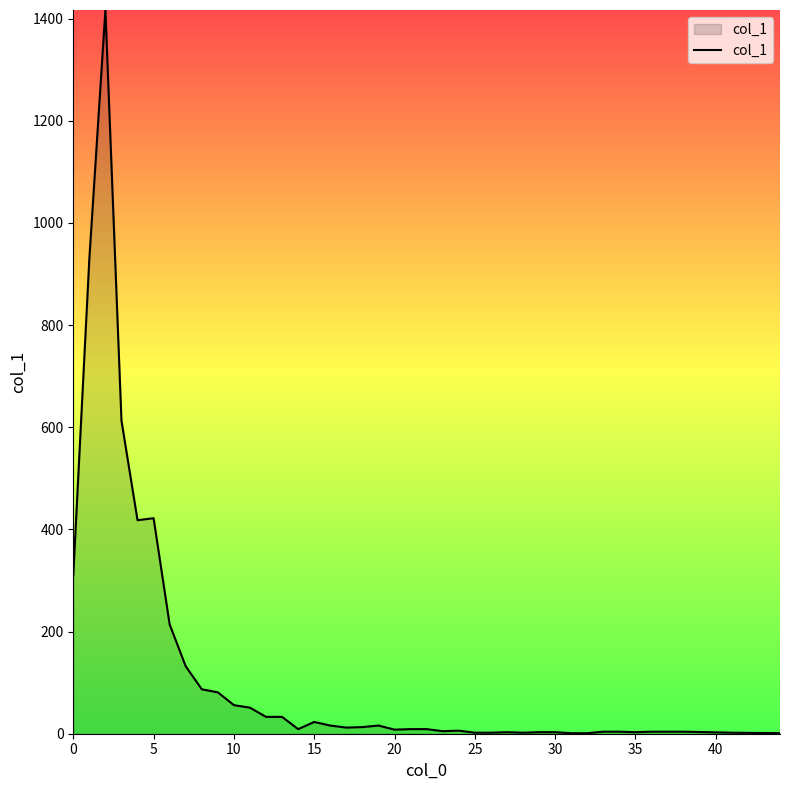

What is the difference between the maximum and minimum values?

1416